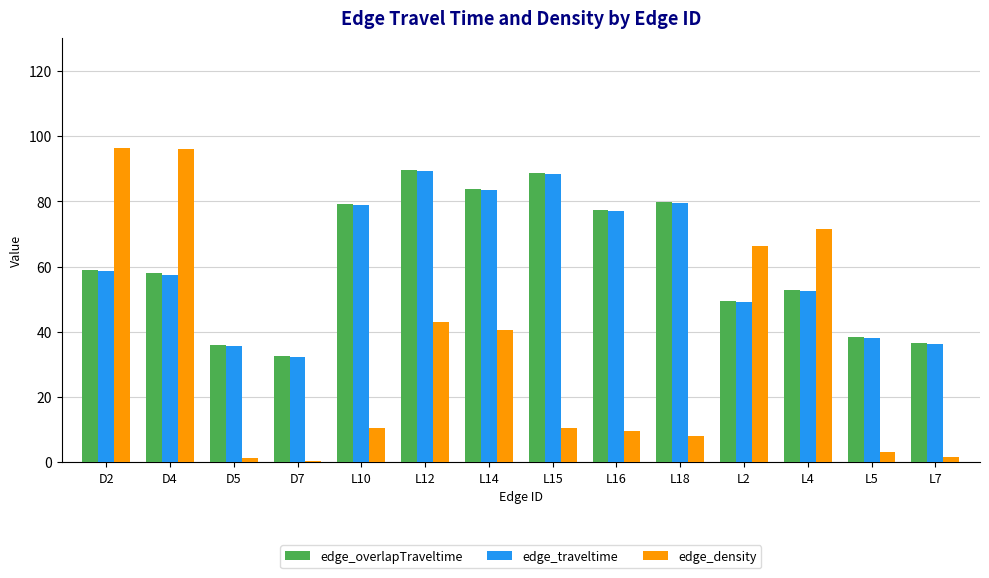

Which series has the largest range (max minus min)?

edge_density